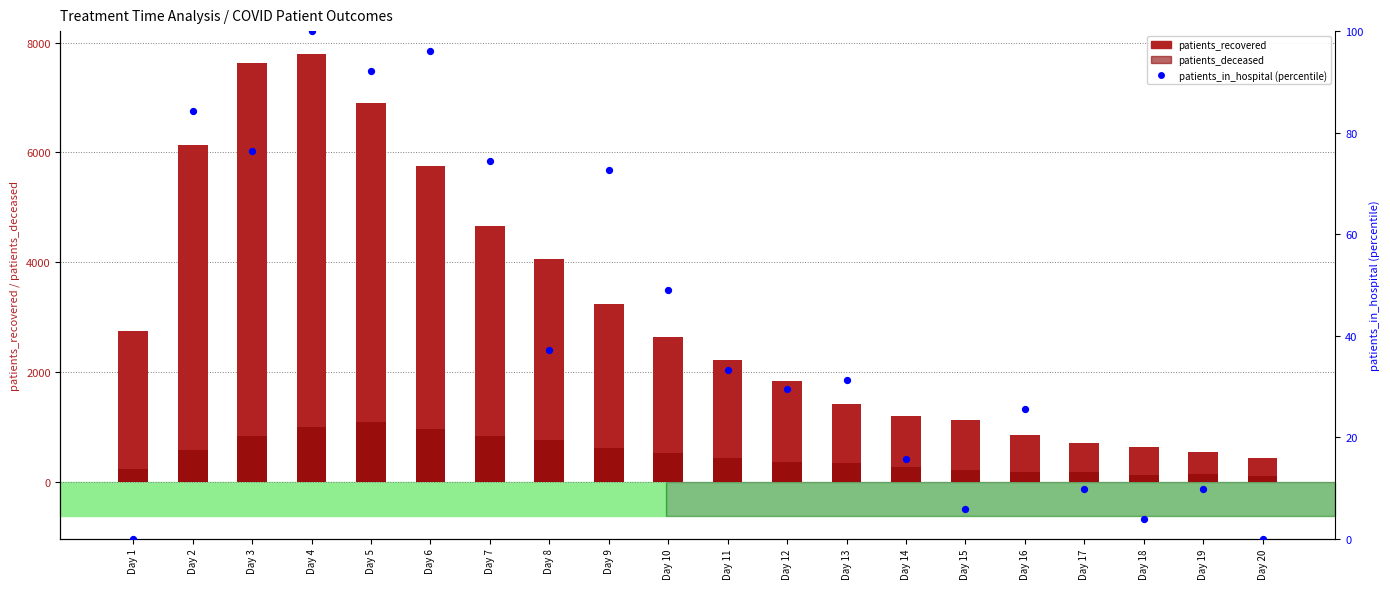

Which series contains the highest Y value?

patients_recovered